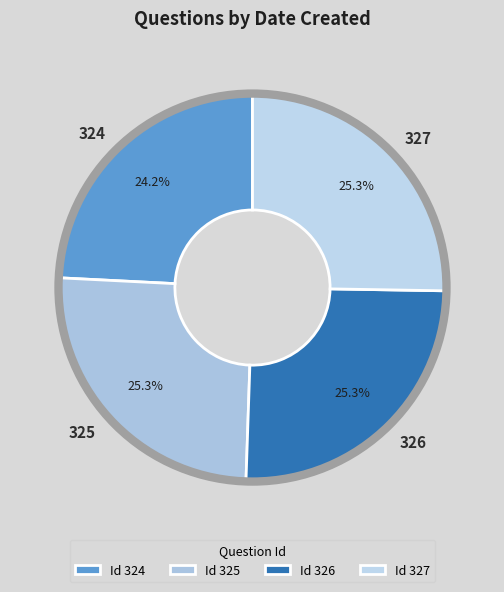

The 326 slice represents 33% of the pie. True or false?

False